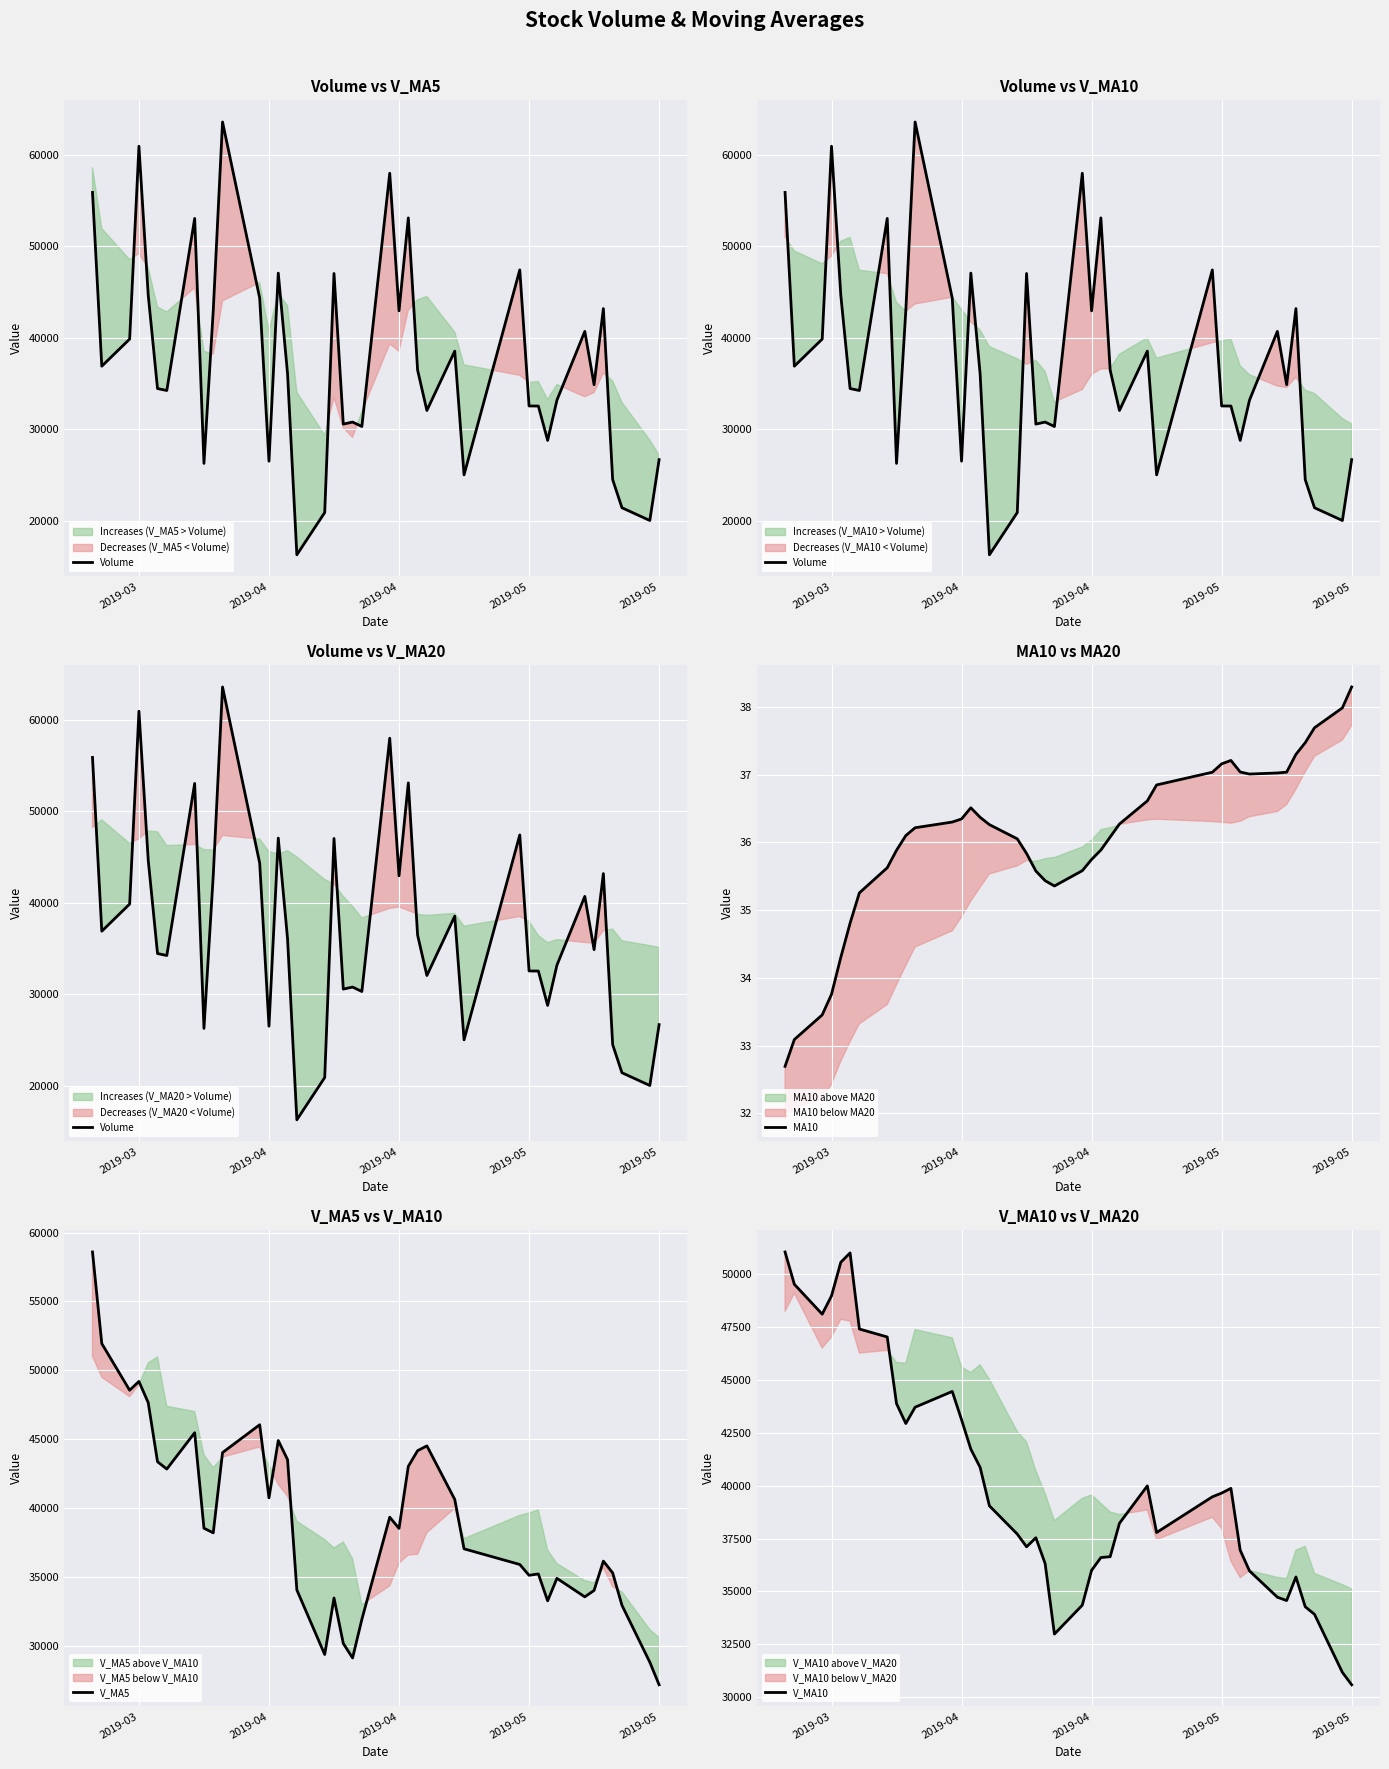

What is the minimum value for V_MA10?

30596.9